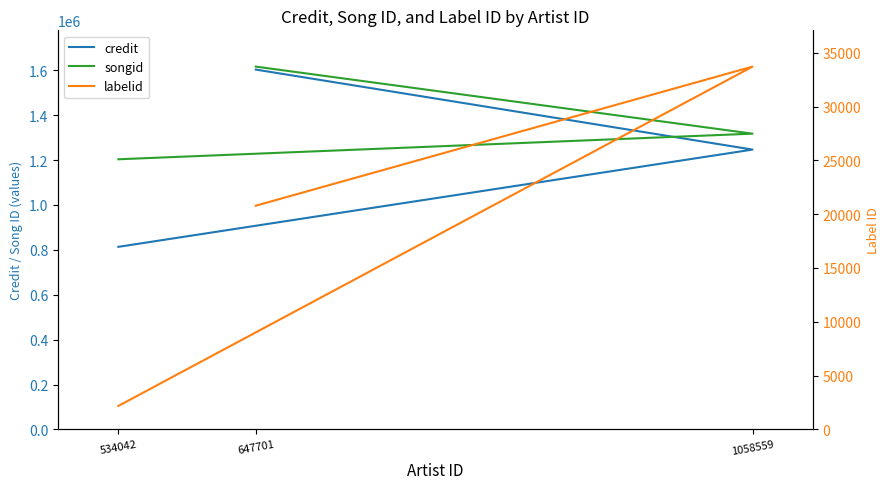

What is the label of the 2nd point from the right?

1058559